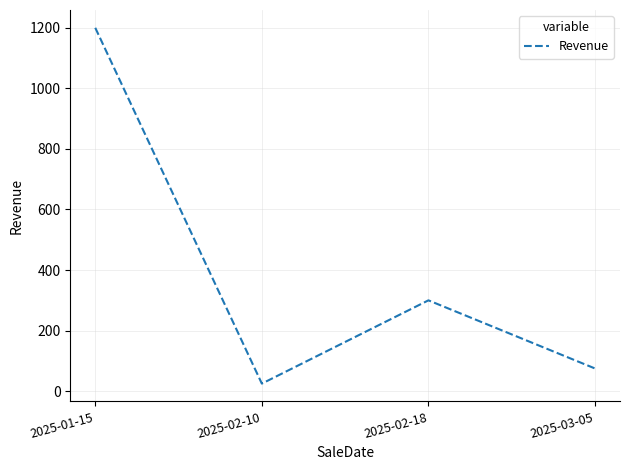

True or false: the data shows 25 at 2025-02-10.

True